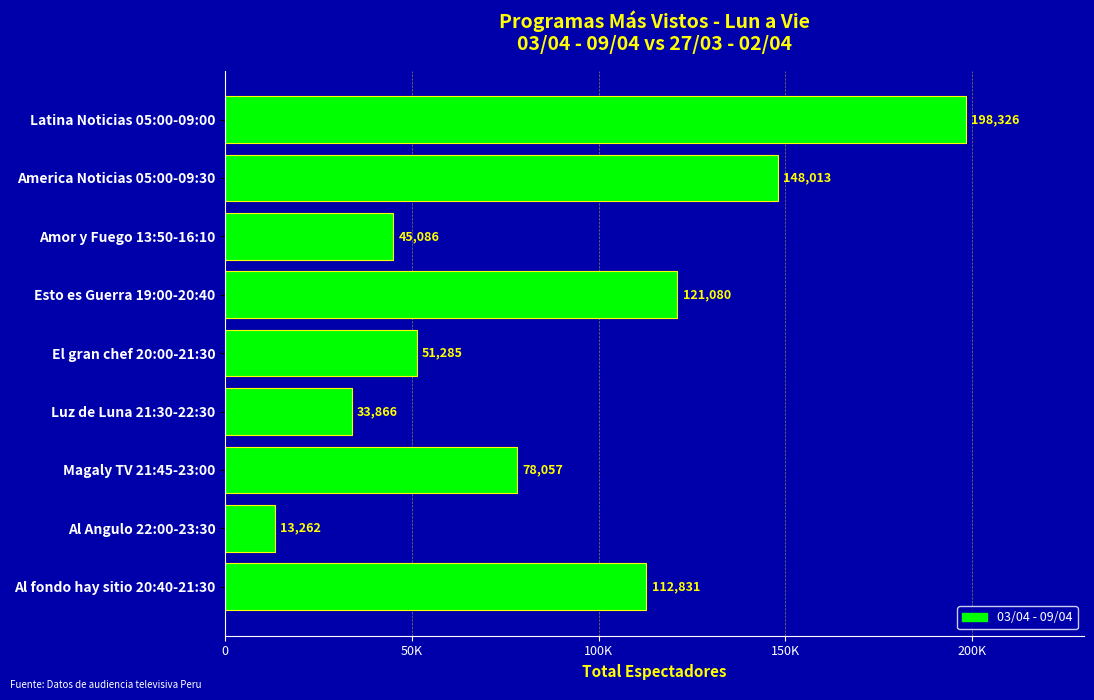

How many bars are there in total?

9